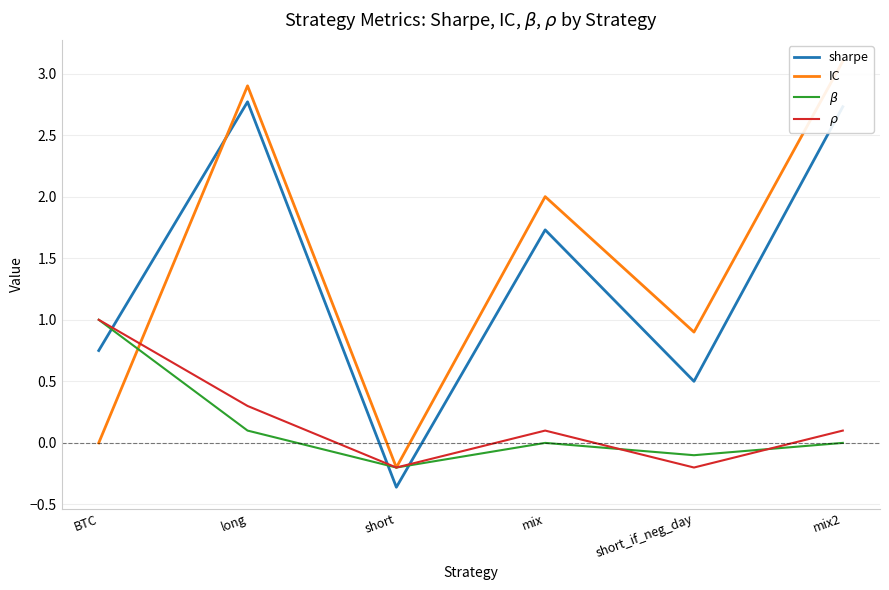

True or false: $\rho$ has more than 1 interior local peaks.

False